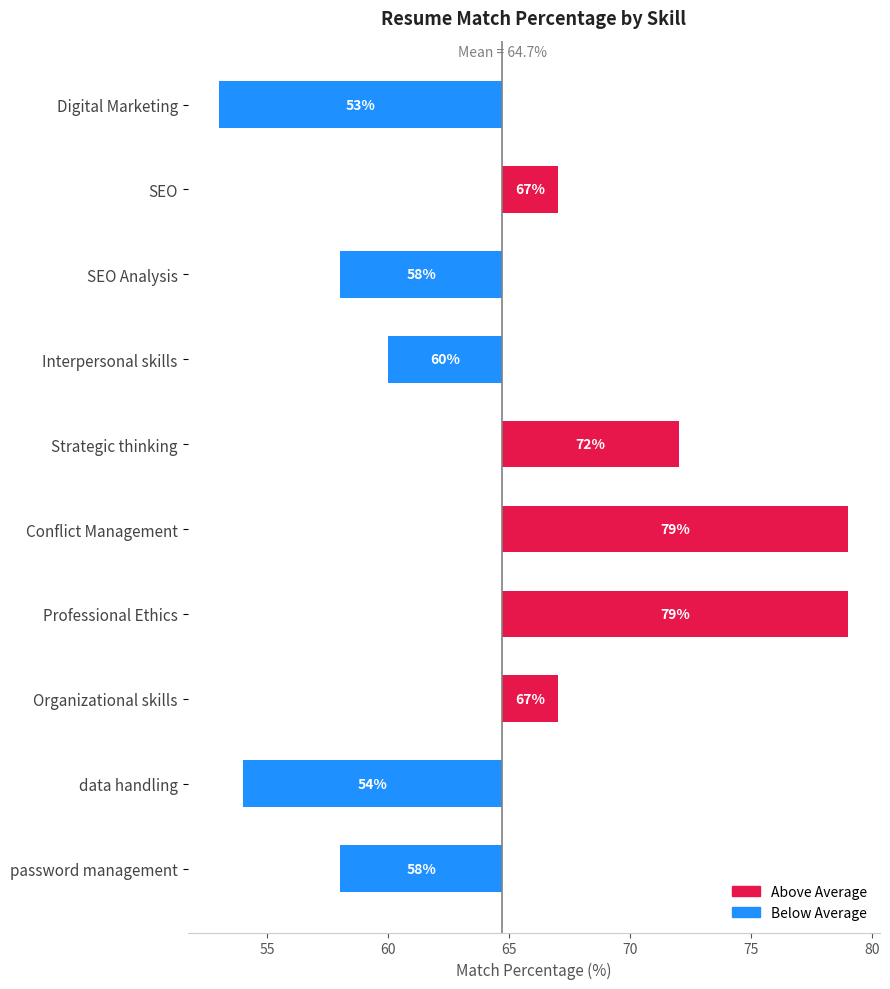

How many bars are there in total?

10